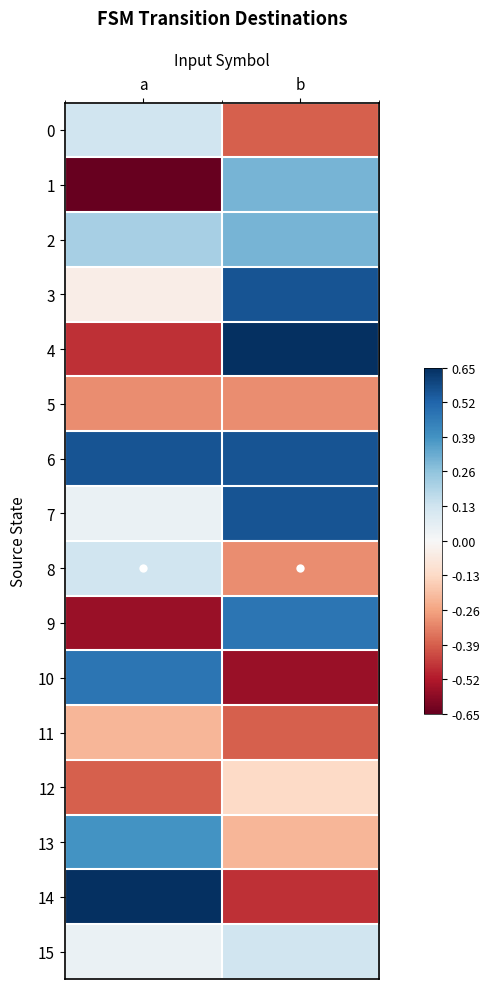

Which label corresponds to the largest value in the chart?

b